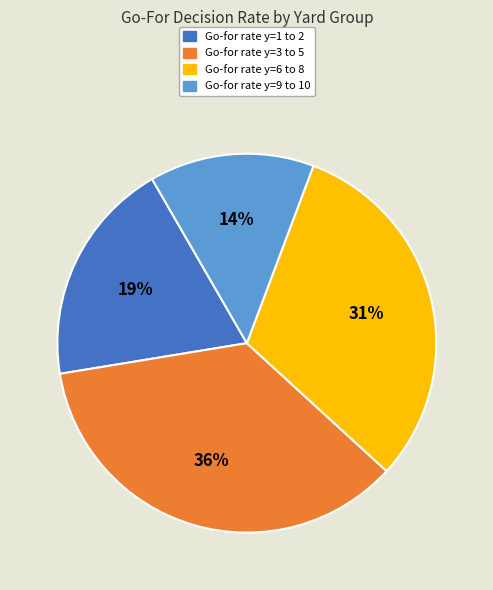

To the nearest percent, what is the average slice percentage?

25%